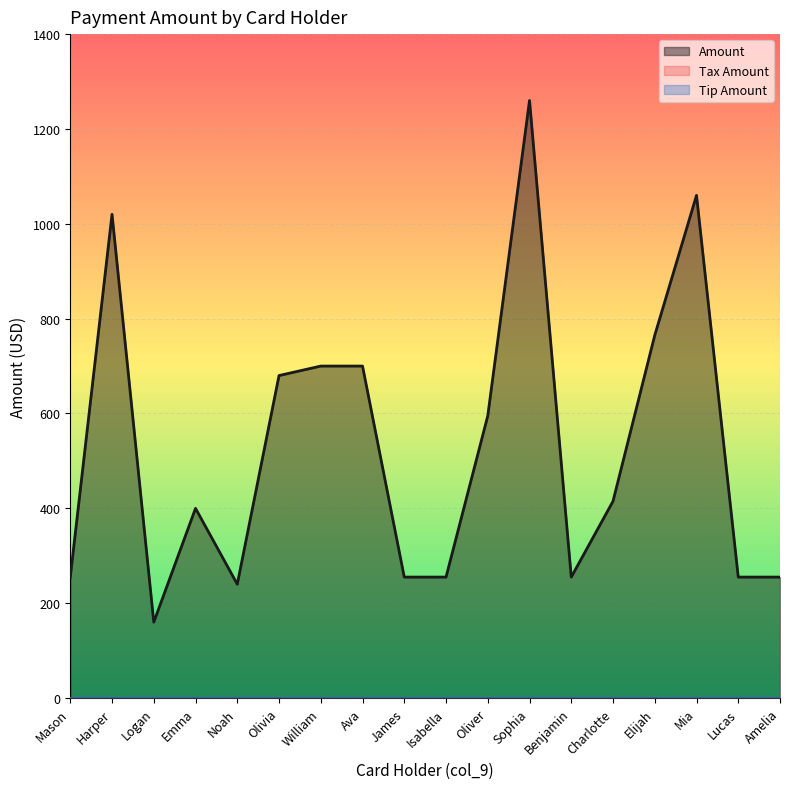

Reading left to right, transcribe all the data shown in this chart.

Amount: Mason=255	Harper=1020	Logan=160	Emma=400	Noah=240	Olivia=680	William=700	Ava=700	James=255	Isabella=255	Oliver=595	Sophia=1260	Benjamin=255	Charlotte=415	Elijah=765	Mia=1060	Lucas=255	Amelia=255
Tax Amount: Mason=0	Harper=0	Logan=0	Emma=0	Noah=0	Olivia=0	William=0	Ava=0	James=0	Isabella=0	Oliver=0	Sophia=0	Benjamin=0	Charlotte=0	Elijah=0	Mia=0	Lucas=0	Amelia=0
Tip Amount: Mason=0	Harper=0	Logan=0	Emma=0	Noah=0	Olivia=0	William=0	Ava=0	James=0	Isabella=0	Oliver=0	Sophia=0	Benjamin=0	Charlotte=0	Elijah=0	Mia=0	Lucas=0	Amelia=0